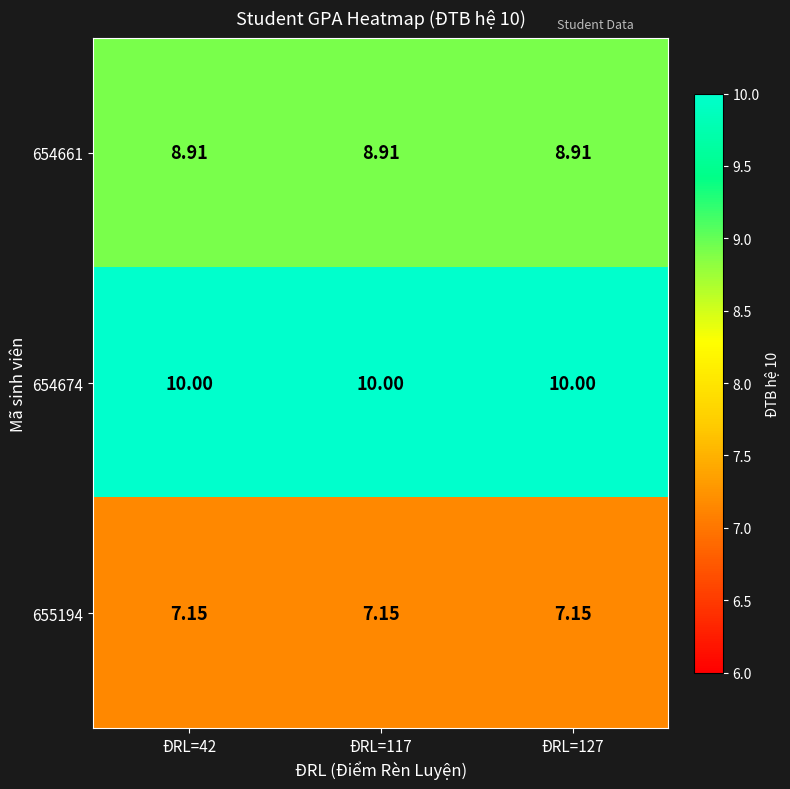

Is the value of 655194 at ĐRL=42 greater than the value of 654661 at ĐRL=42?

No